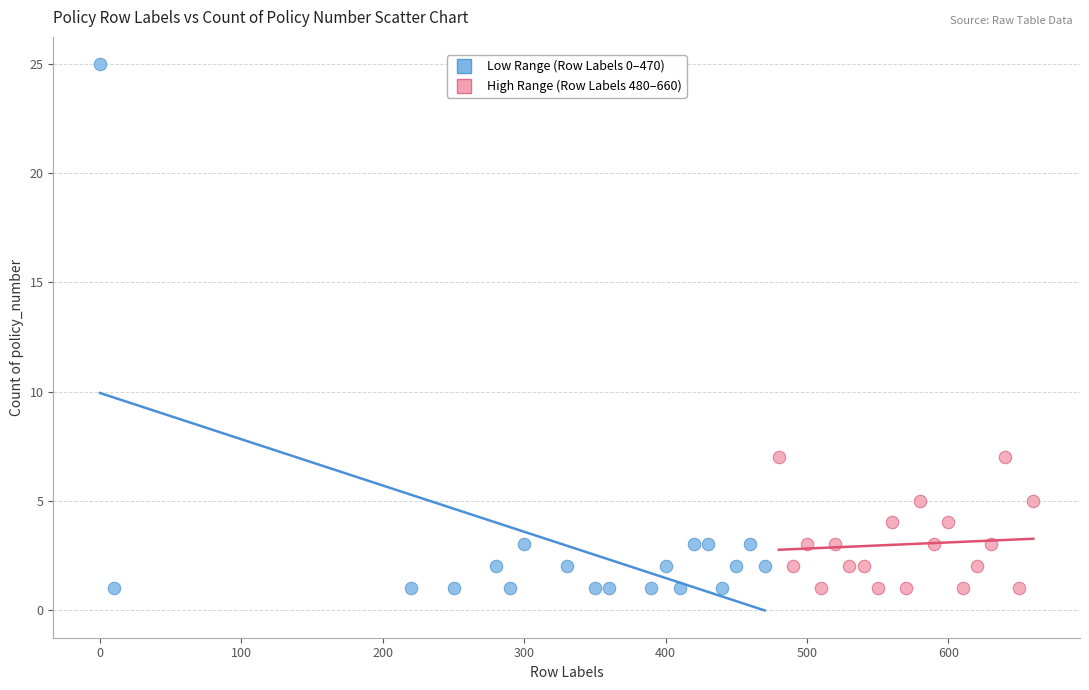

Which series has the largest Y range (max minus min)?

Low Range (Row Labels 0–470)